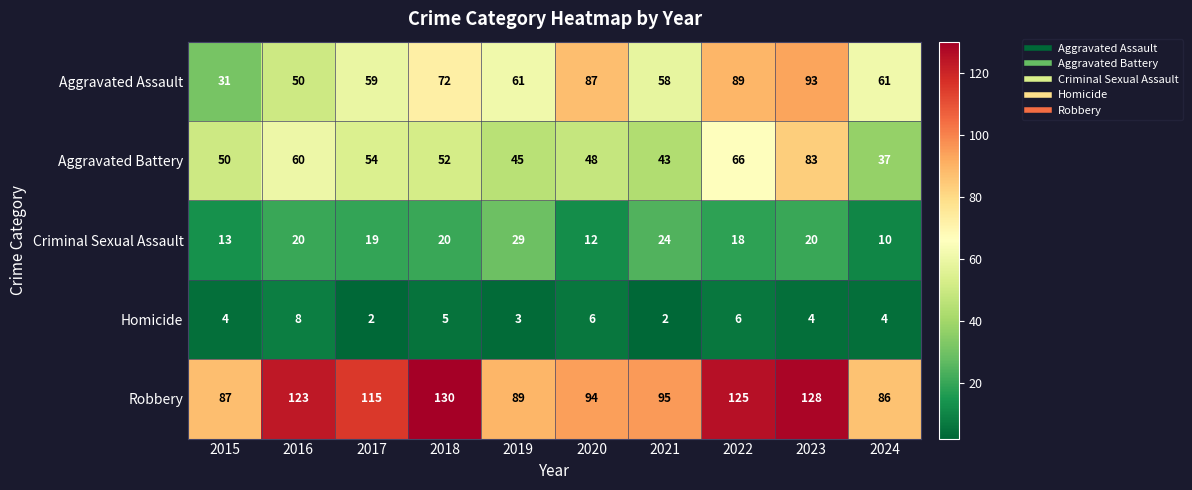

What is the total value across all series at 2019?

227